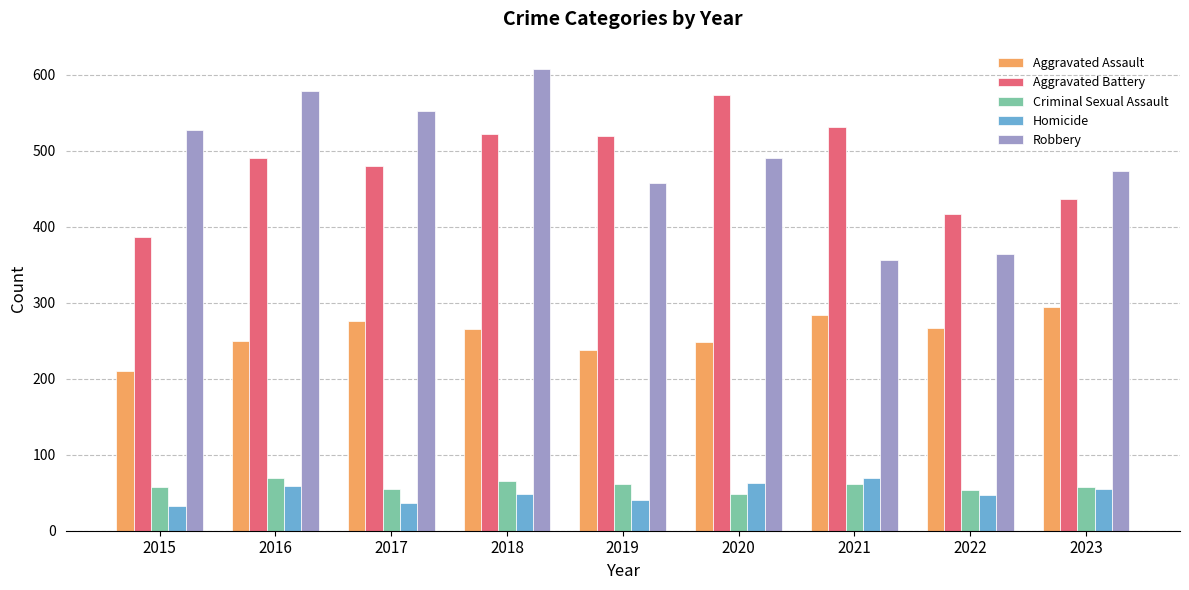

The Aggravated Assault series shows 276 at 2017. True or false?

True